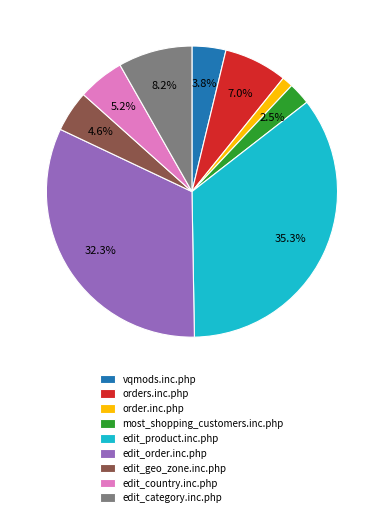

How many segments does this pie chart have?

9